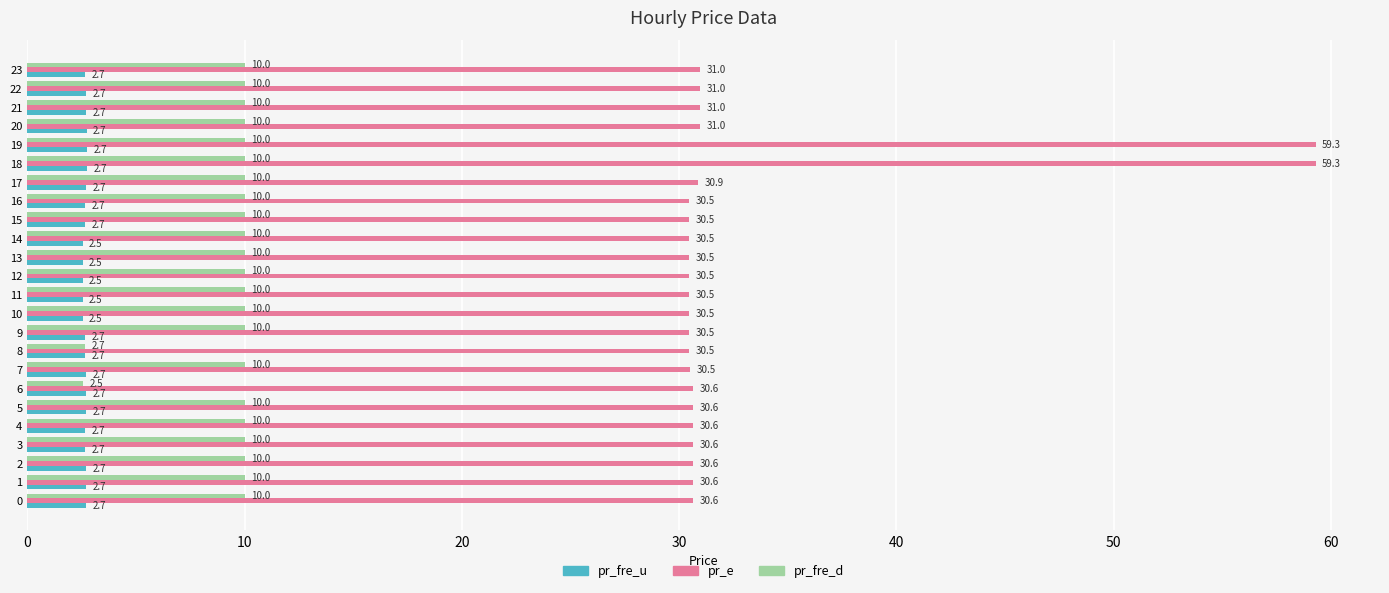

What is the lowest value of the pr_fre_d series?

2.5